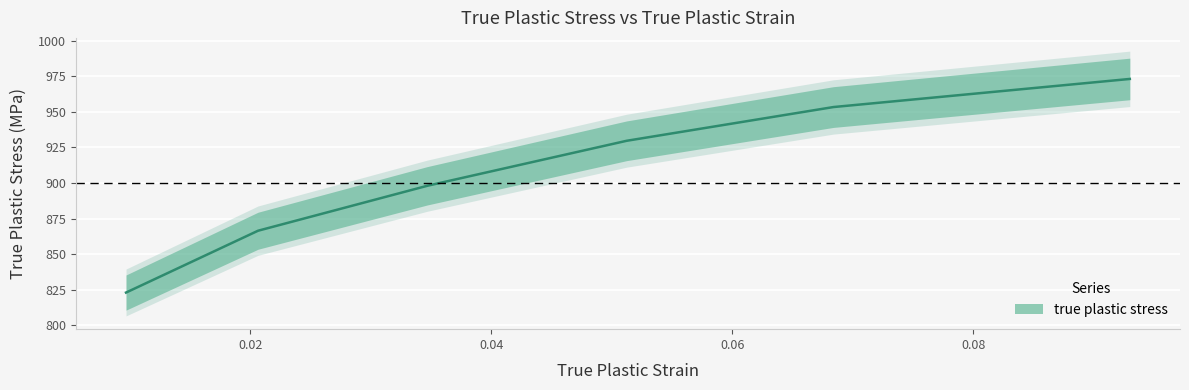

Does the chart display data point markers on the line(s)?

No